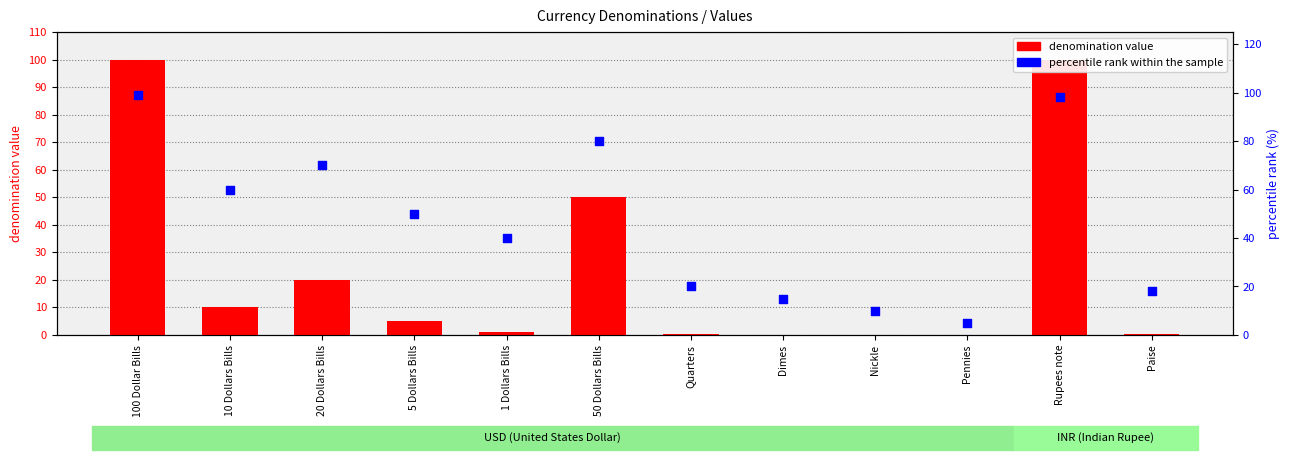

Which series has the largest Y range (max minus min)?

denomination value